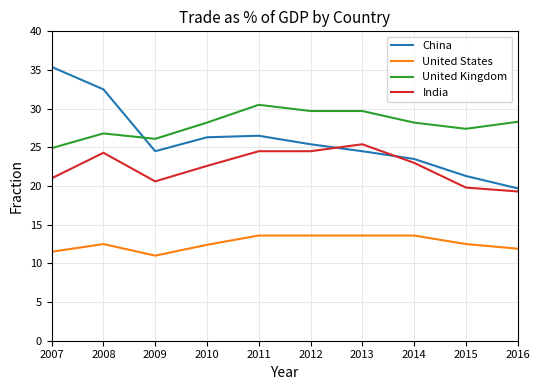

True or false: United Kingdom and India cross at least once.

False